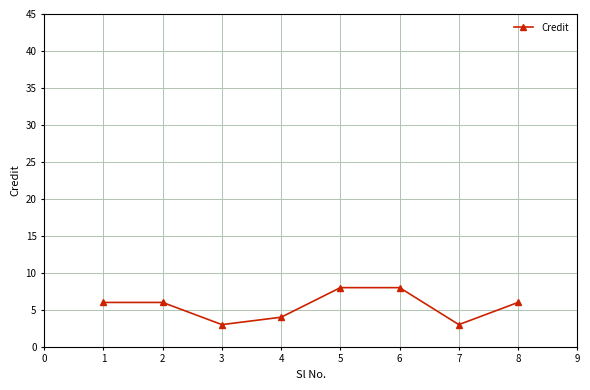

At which category does the data reach its first local valley?

3